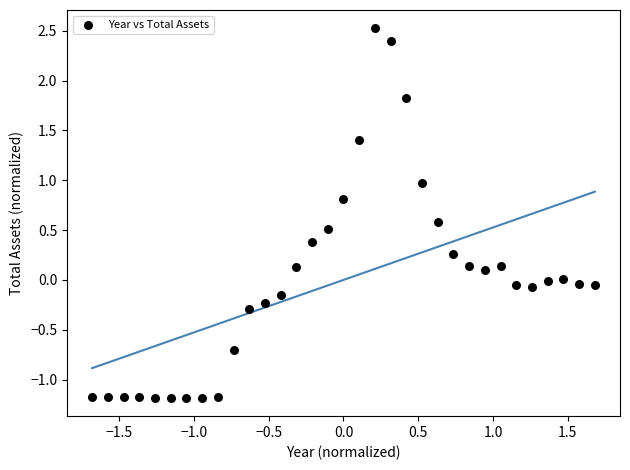

What is the range of Y values (max minus min)?

3.7